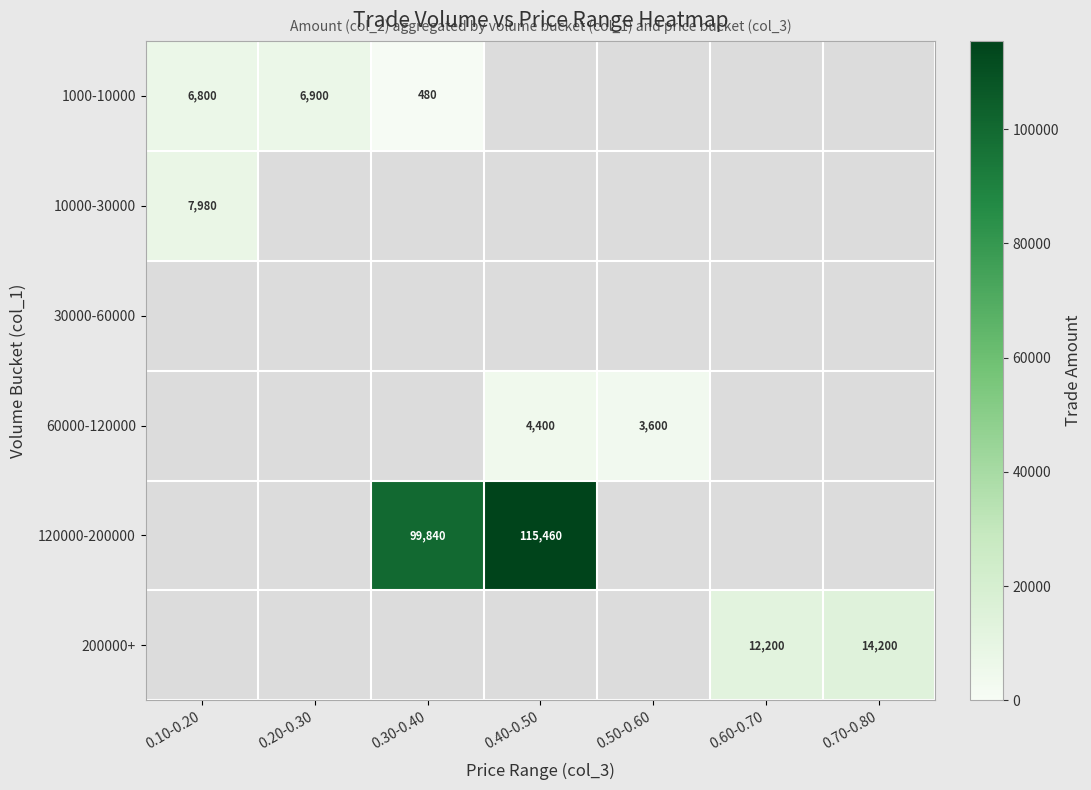

How many distinct data groups are displayed?

6